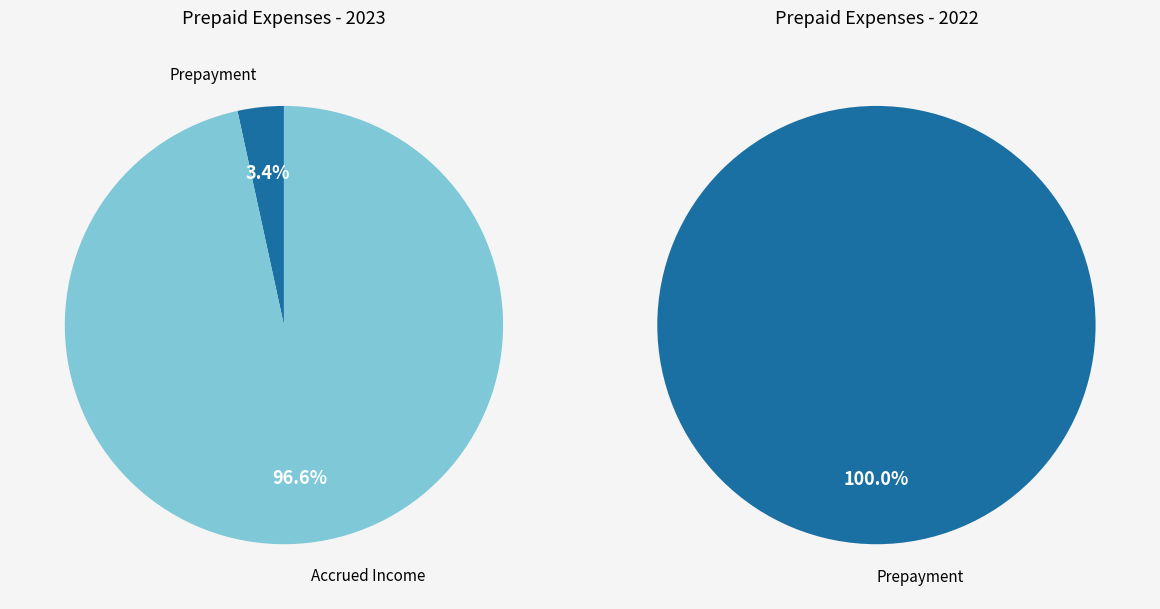

To the nearest percent, what is the average slice percentage?

50%